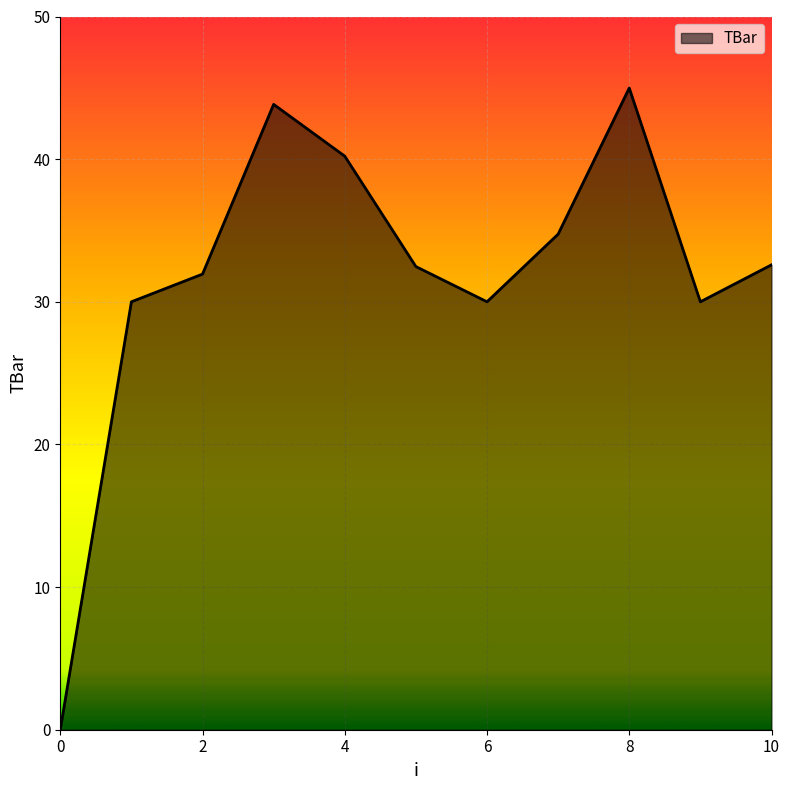

What is the greatest value displayed?

45.0